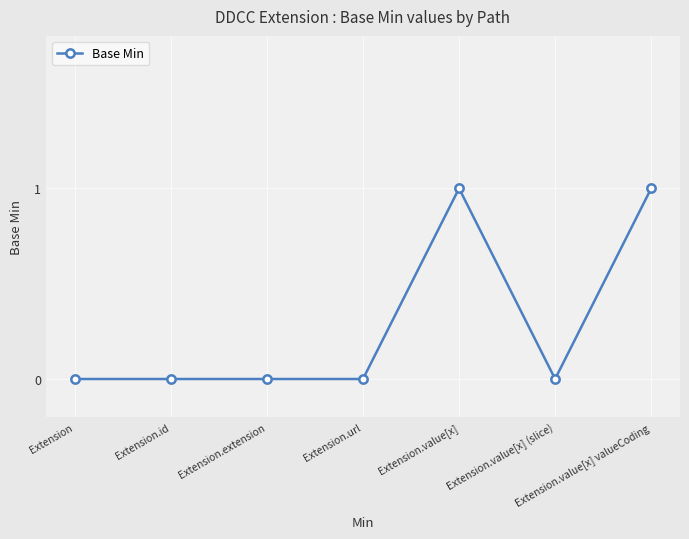

How many distinct data groups are displayed?

1